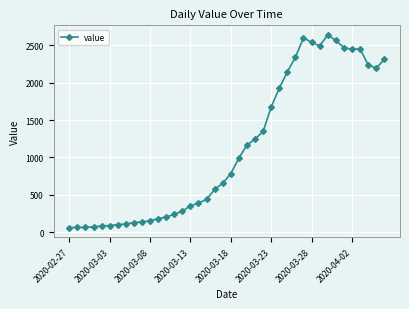

What is the minimum value shown in the chart?

61